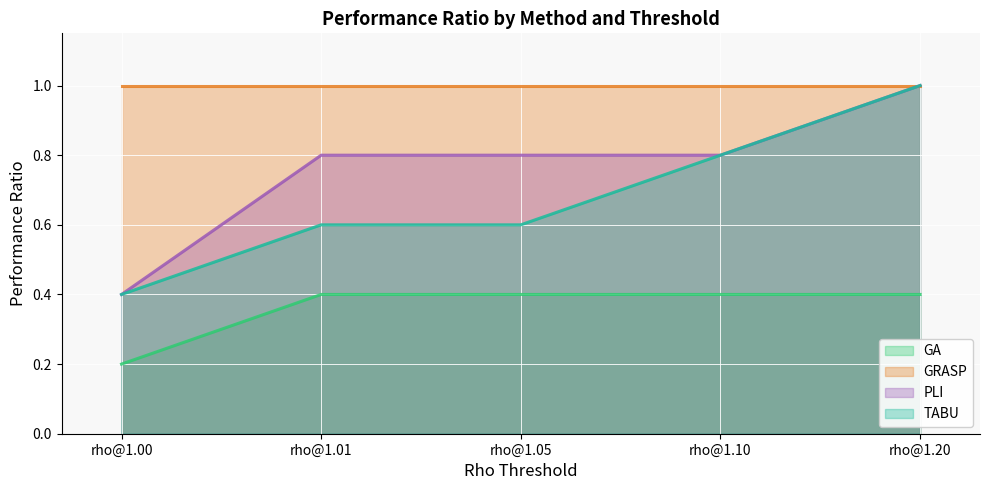

True or false: TABU and PLI intersect in this chart.

False